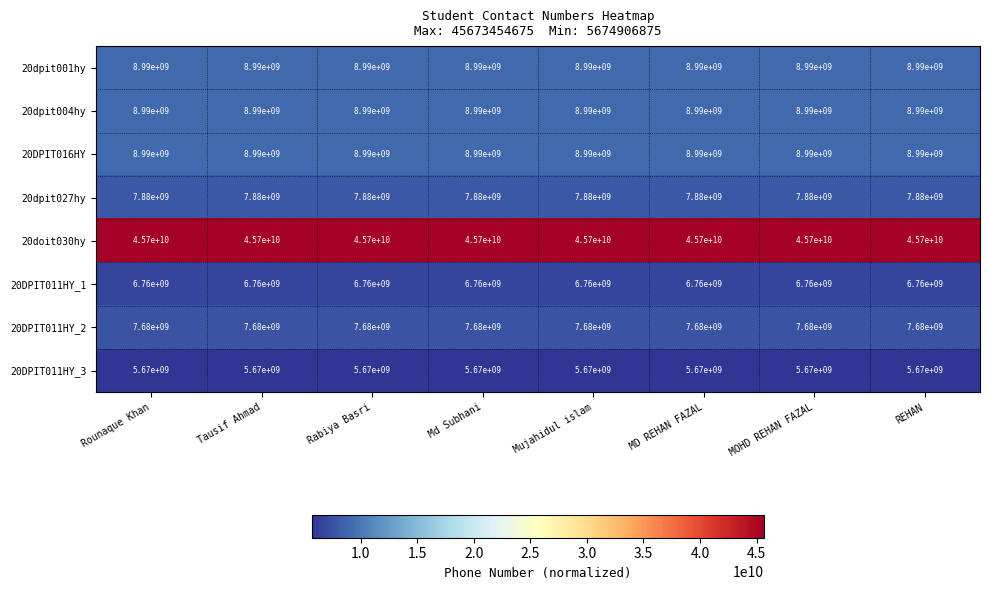

What is the maximum value shown in the chart?

45700000000